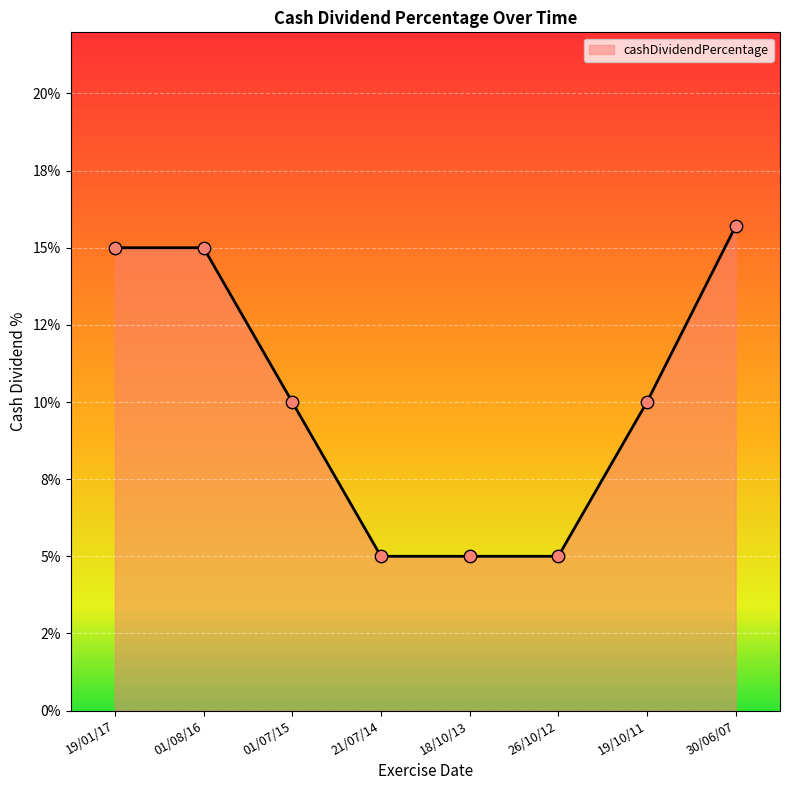

Which has a higher value, 19/10/11 or 19/01/17?

19/01/17